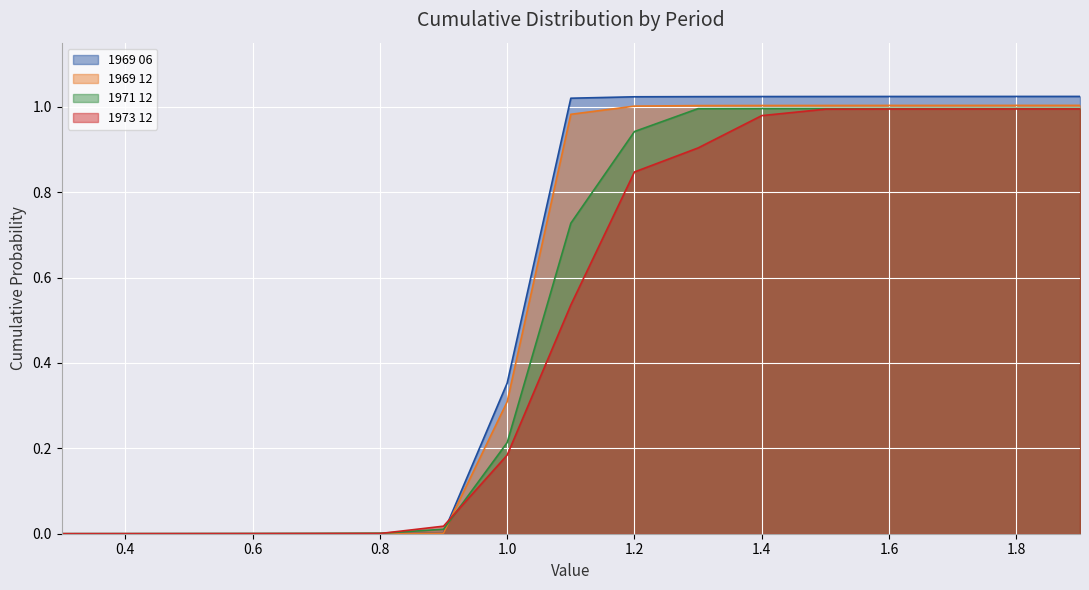

What is the sum of all 1973 12 values?

8.4